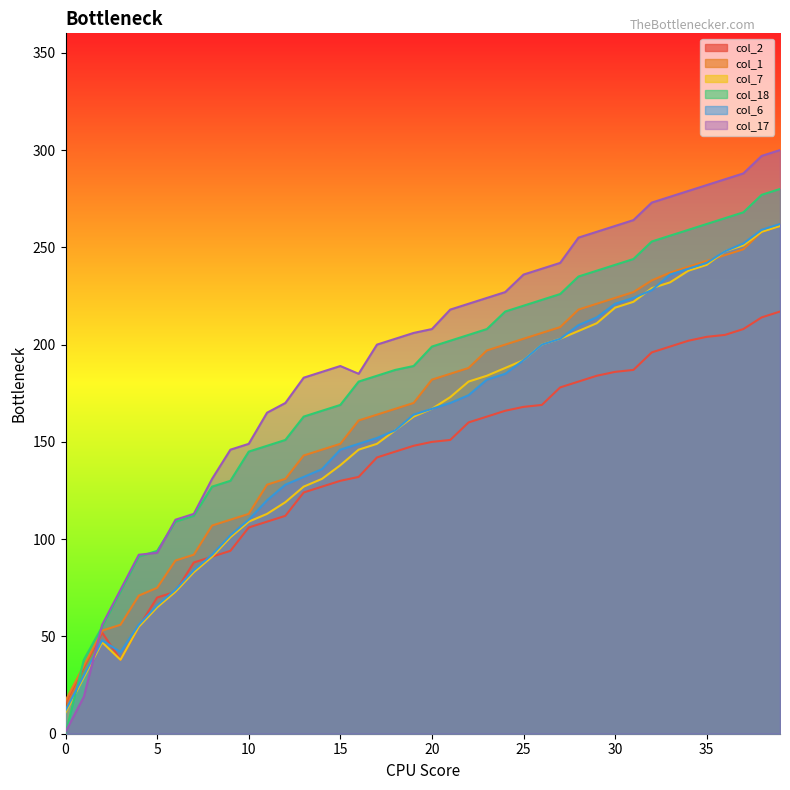

Rank the series by their maximum value, from lowest to highest.

col_2, col_1, col_7, col_6, col_18, col_17